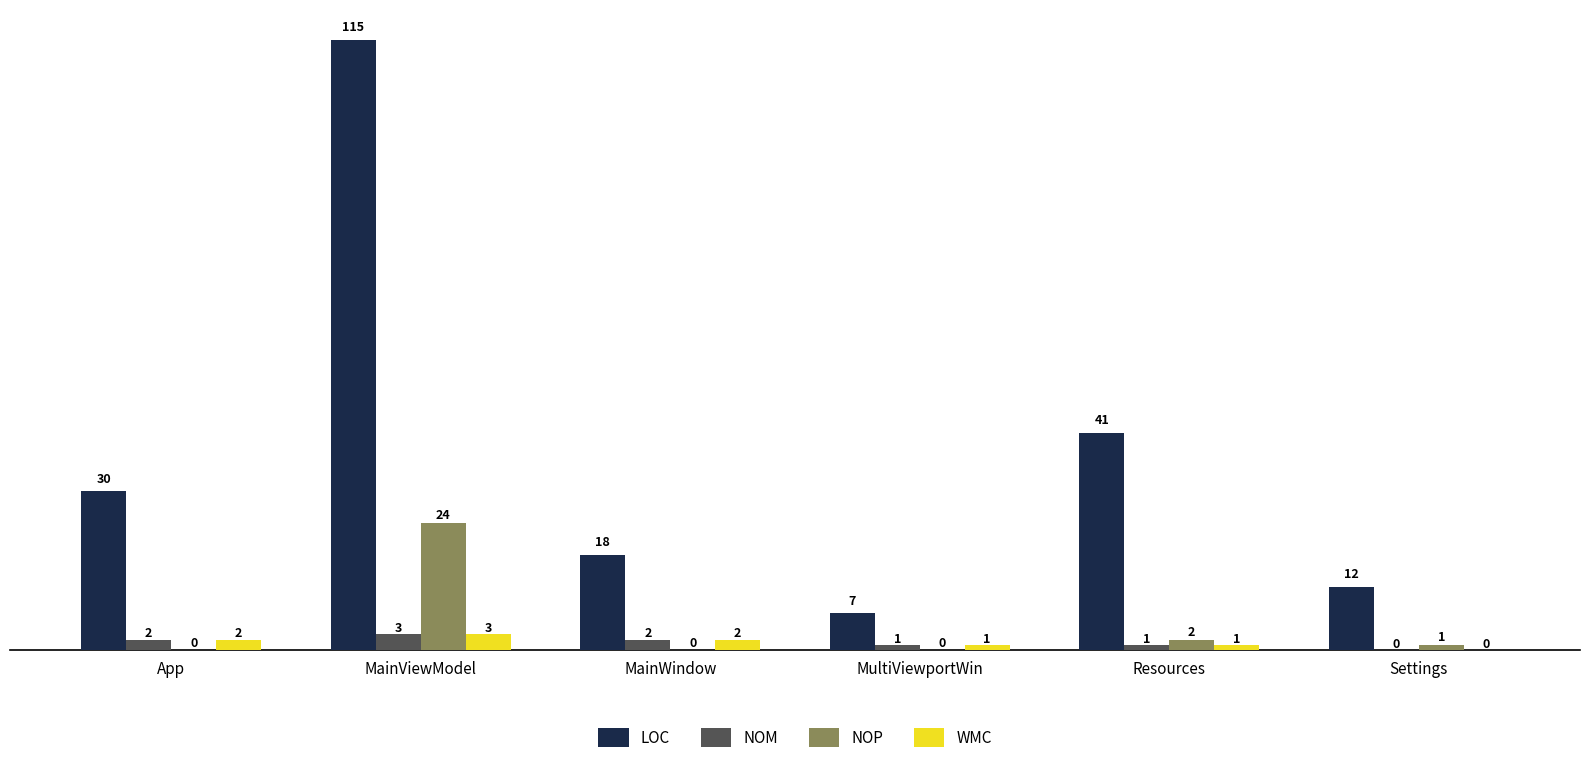

What is the greatest value displayed?

115